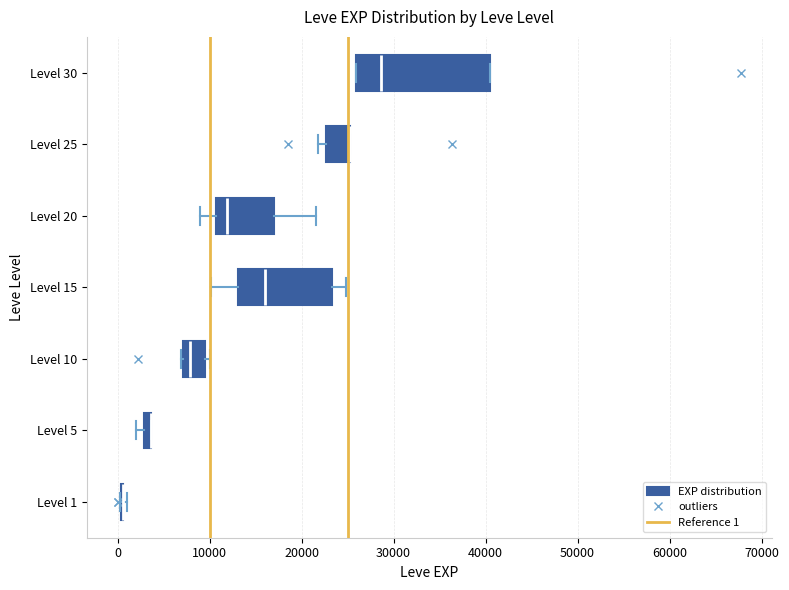

Where is the right edge of the box for Level 25 on the x-axis? The values are not printed on the chart, so give them approximately, as read against the axis.

25000